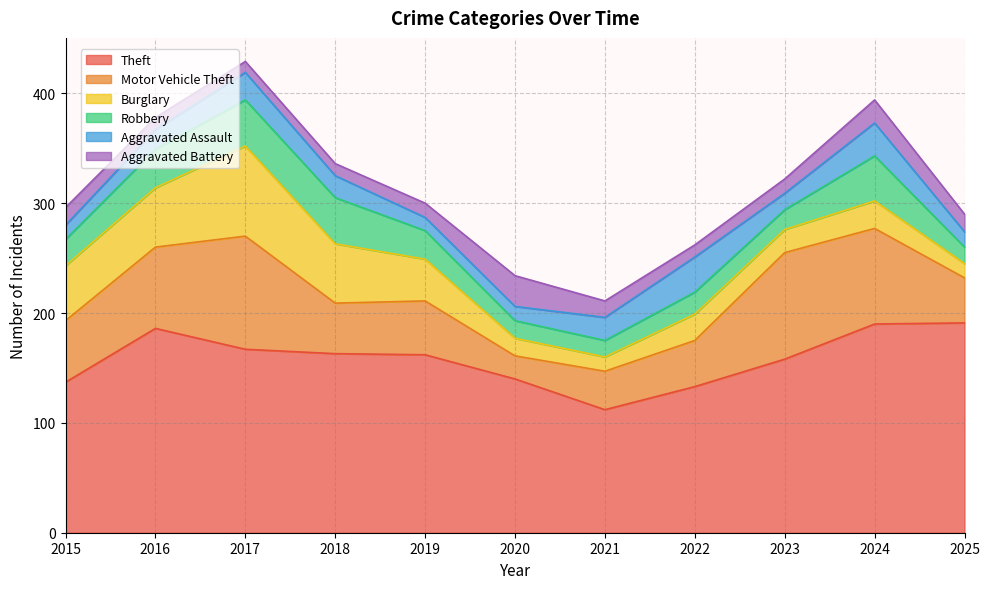

Reading left to right, transcribe all the data shown in this chart.

Theft: 137	186	167	163	162	140	112	133	158	190	191
Motor Vehicle Theft: 56	74	103	46	49	21	35	42	97	87	41
Burglary: 50	54	82	54	38	16	13	24	21	25	13
Robbery: 24	35	42	42	26	16	15	20	18	41	15
Aggravated Assault: 13	18	25	20	12	13	21	32	15	30	14
Aggravated Battery: 16	11	10	11	13	28	15	11	13	21	16